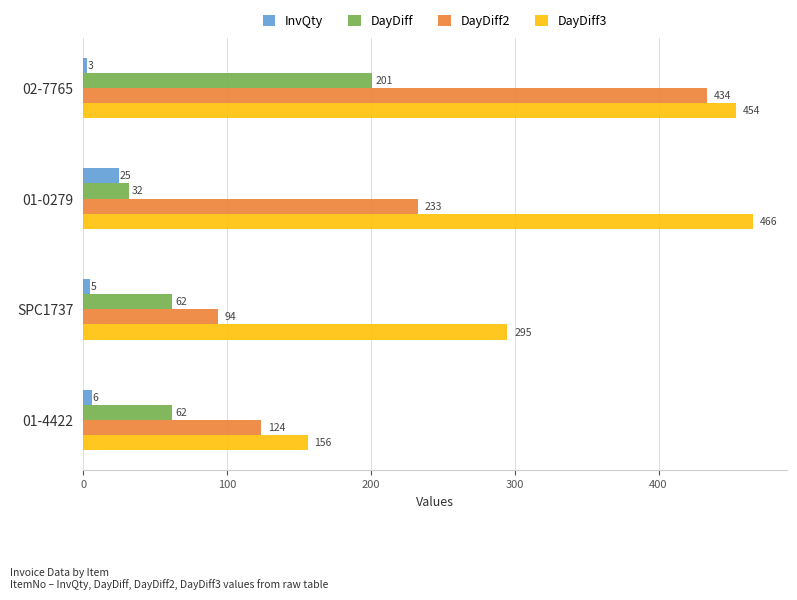

What is the highest value of the DayDiff3 series?

466